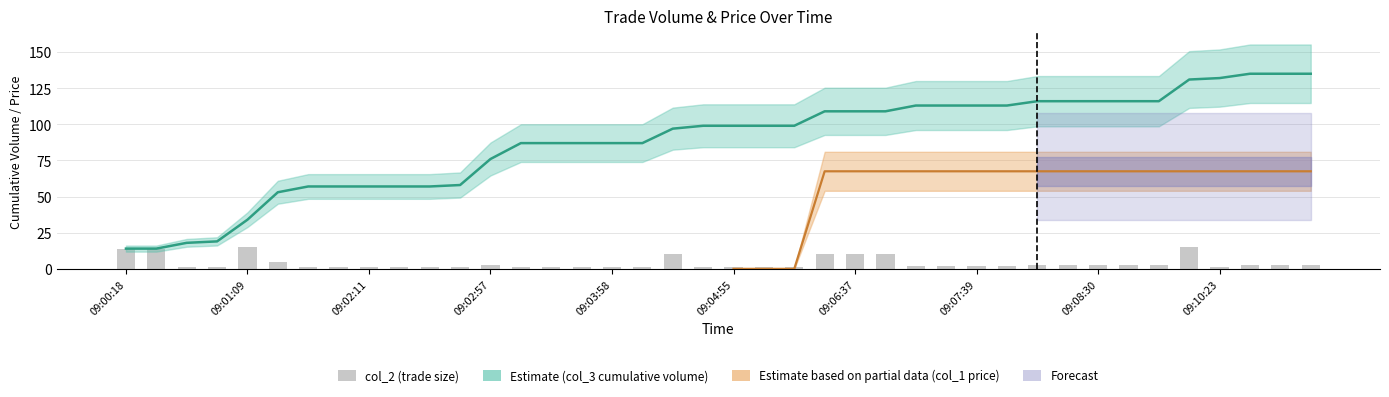

What is the minimum value shown in the chart?

1